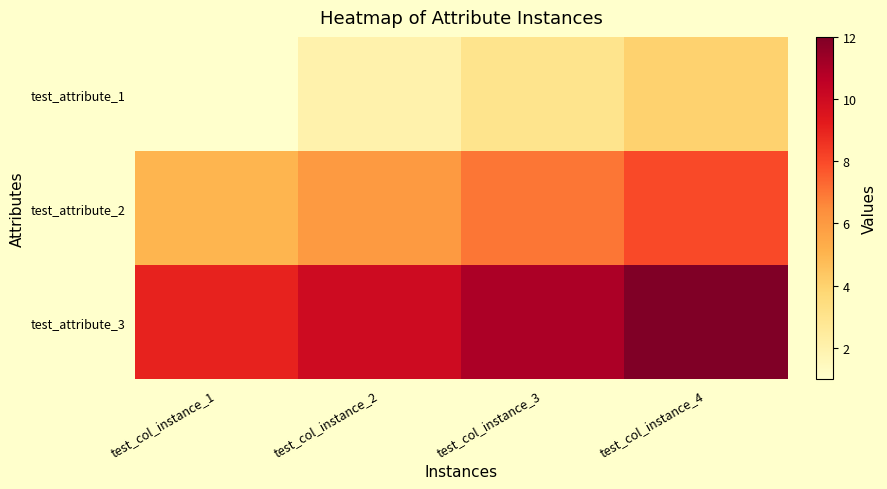

Reading left to right, list all the values displayed in this chart.

test_attribute_1: test_col_instance_1=1	test_col_instance_2=2	test_col_instance_3=3	test_col_instance_4=4
test_attribute_2: test_col_instance_1=5	test_col_instance_2=6	test_col_instance_3=7	test_col_instance_4=8
test_attribute_3: test_col_instance_1=9	test_col_instance_2=10	test_col_instance_3=11	test_col_instance_4=12